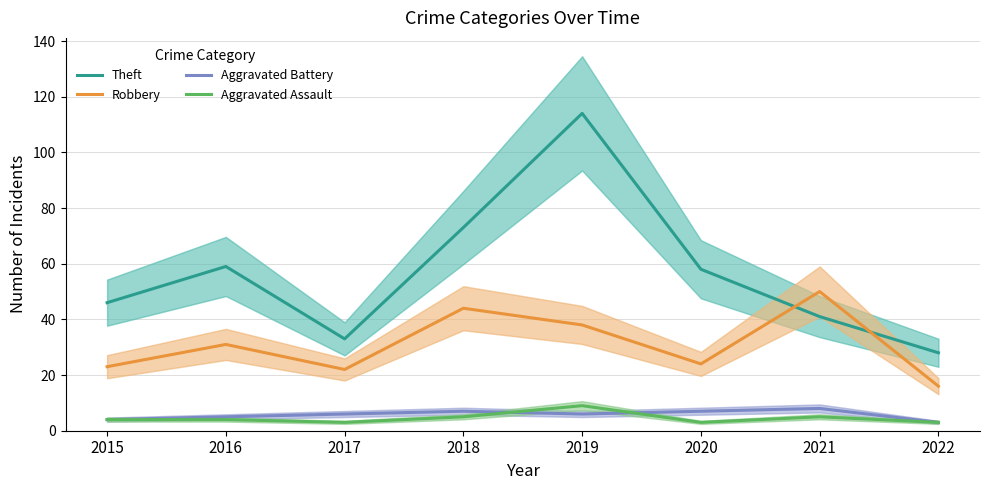

Where does the Robbery series first go above 31?

2018